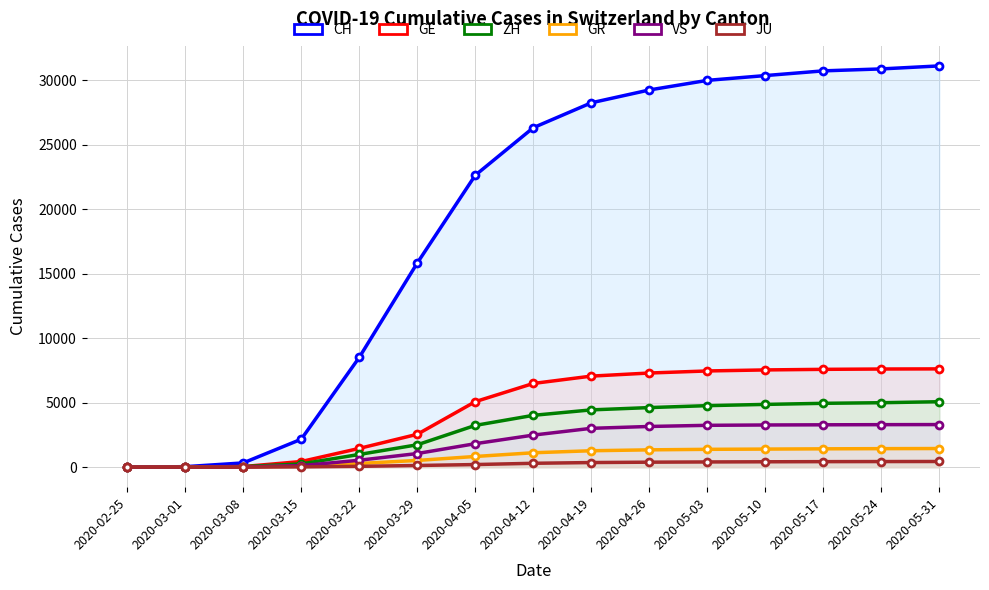

What is the approximate value of CH at 2020-03-22, to the nearest 50?

8500